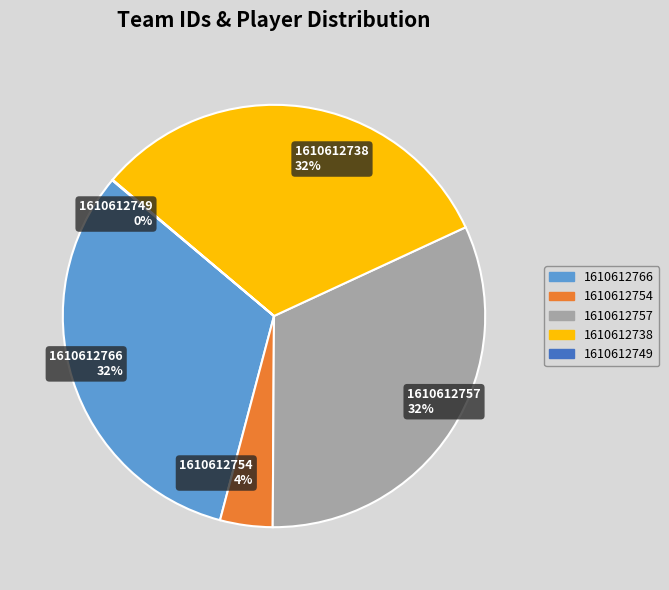

Does any single category account for the majority?

No